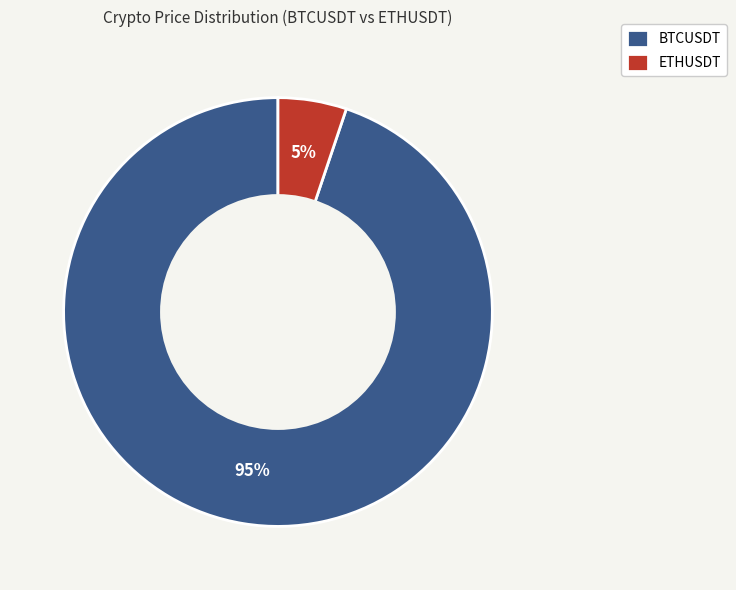

What percentage is the BTCUSDT slice, to the nearest percent?

95%